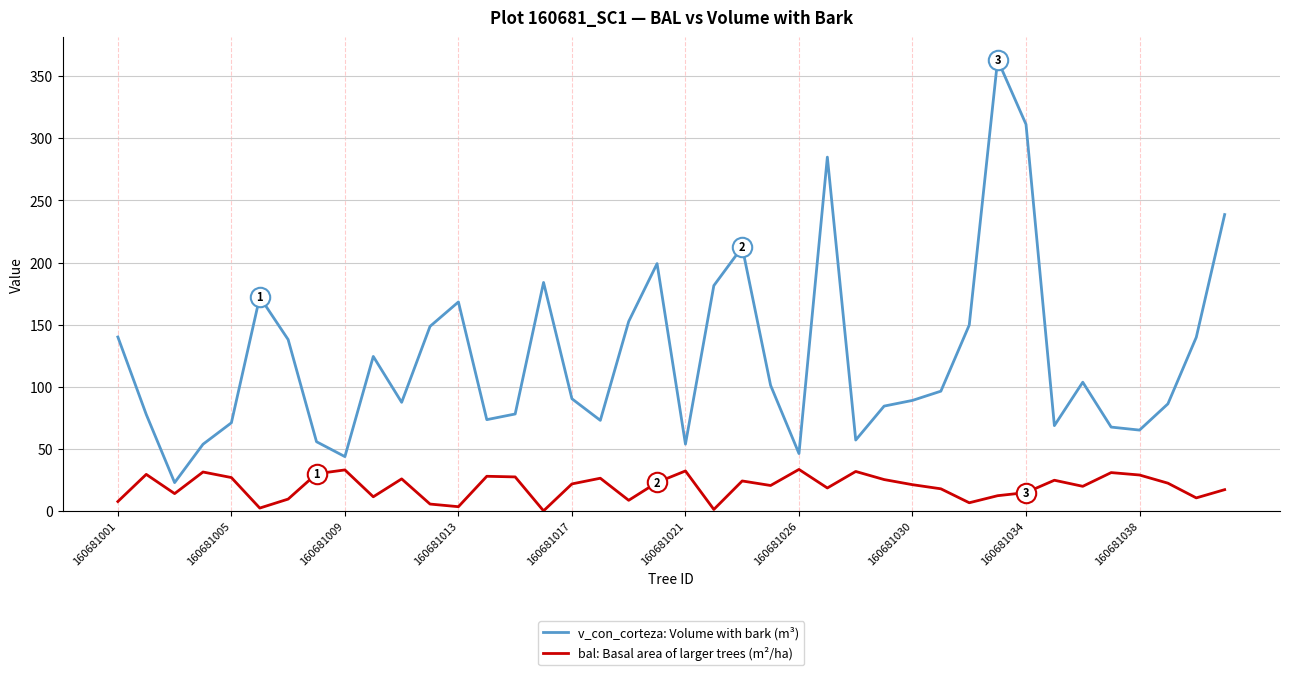

True or false: bal: Basal area of larger trees (m²/ha) and v_con_corteza: Volume with bark (m³) intersect in this chart.

False